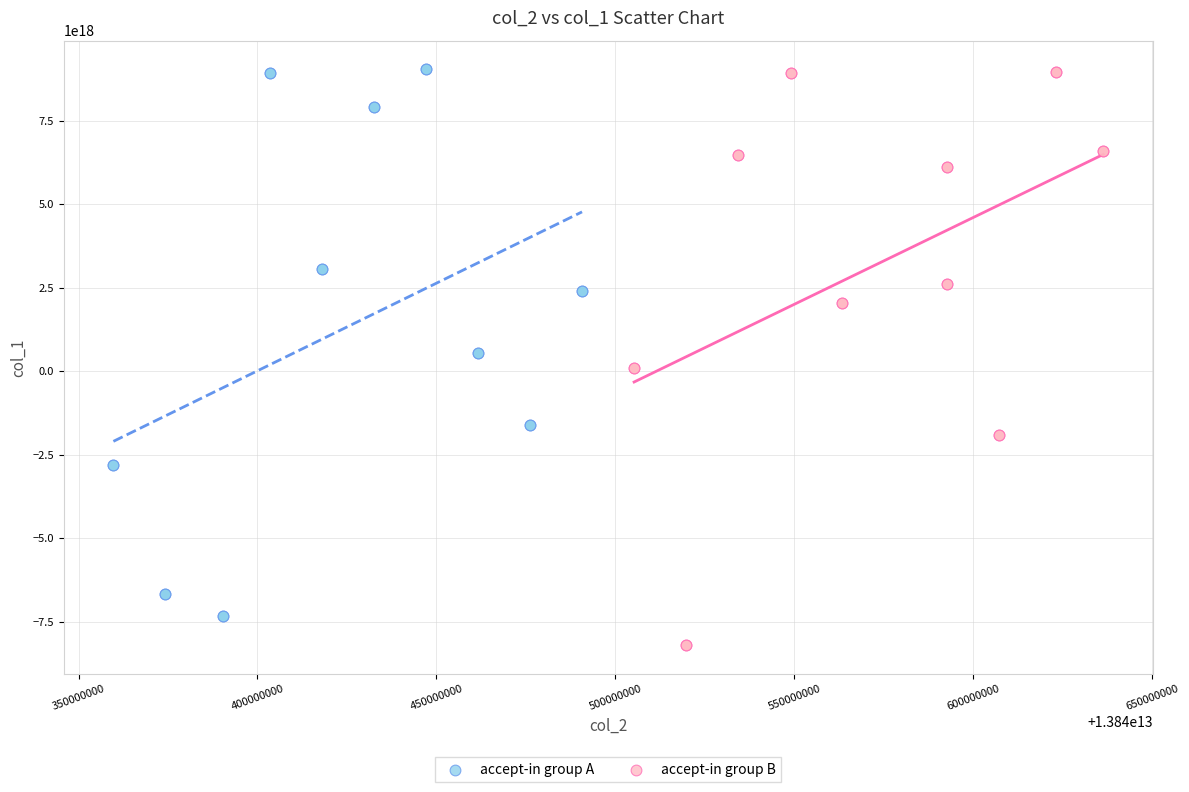

Which series has the largest Y range (max minus min)?

accept-in group B